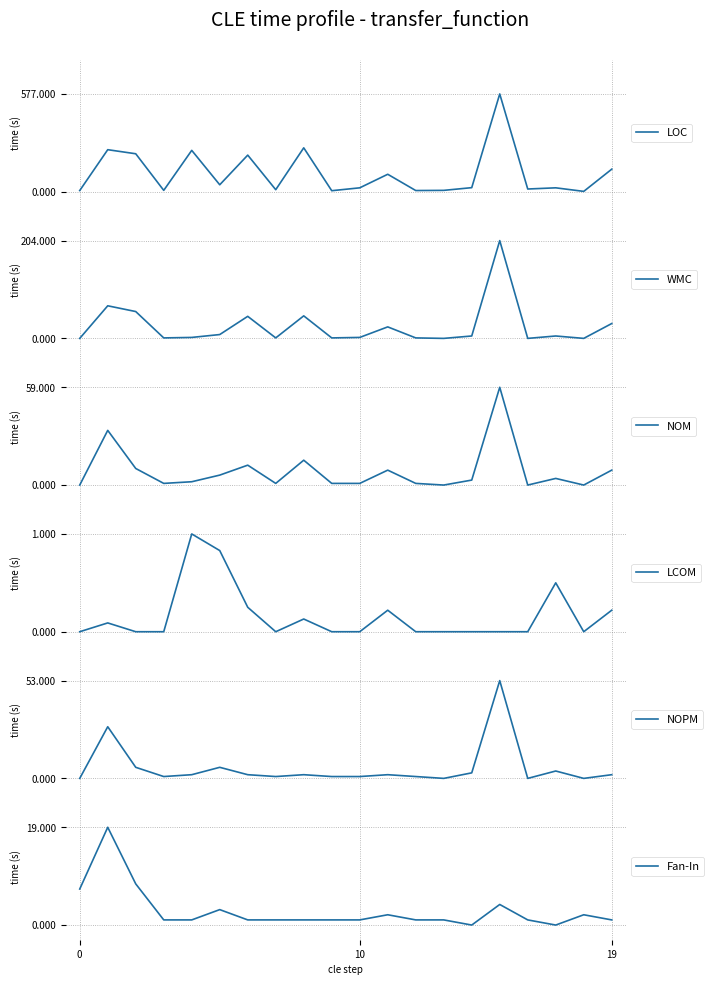

Is it true that WMC equals 81 at 0?

False